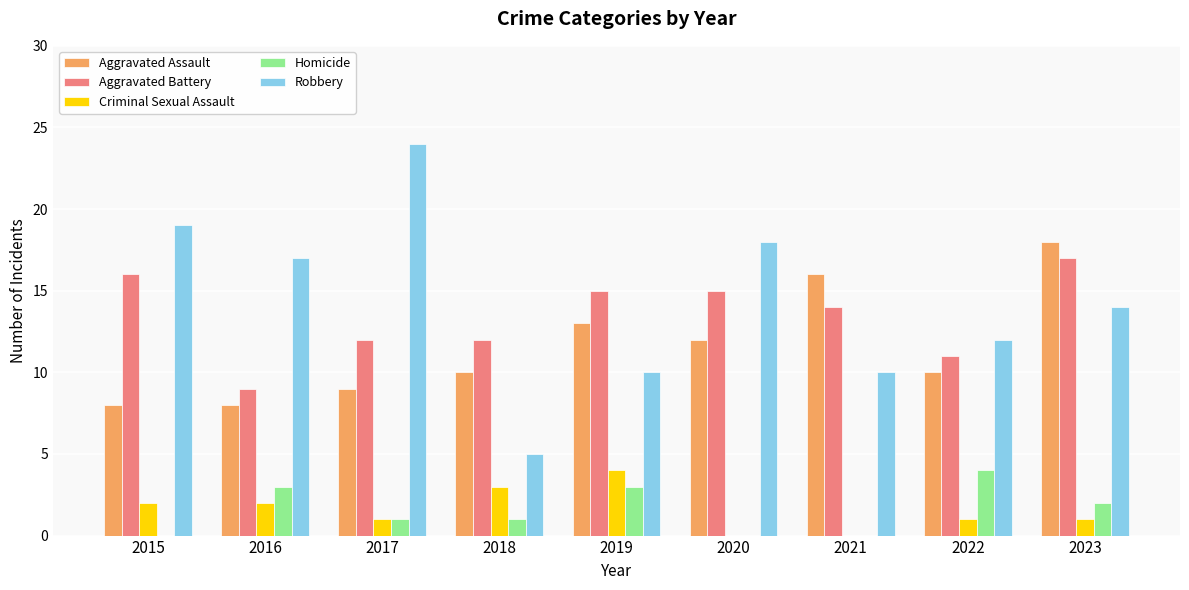

What is the maximum value shown in the chart?

24